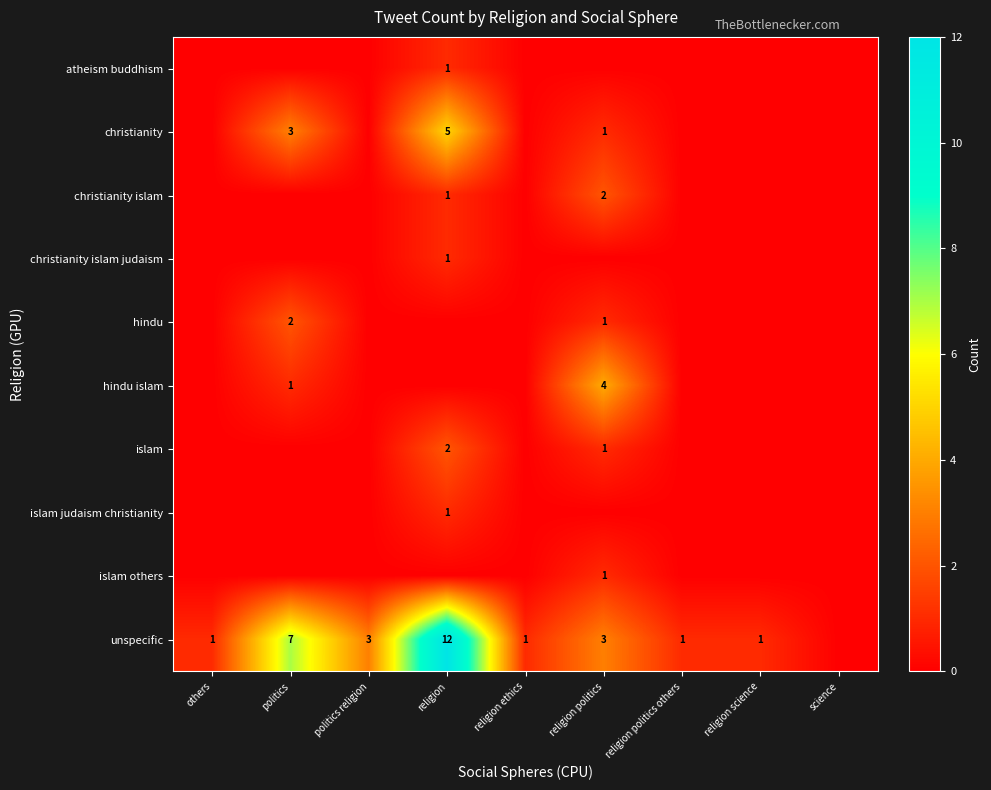

How many values in the christianity islam series exceed 0?

2